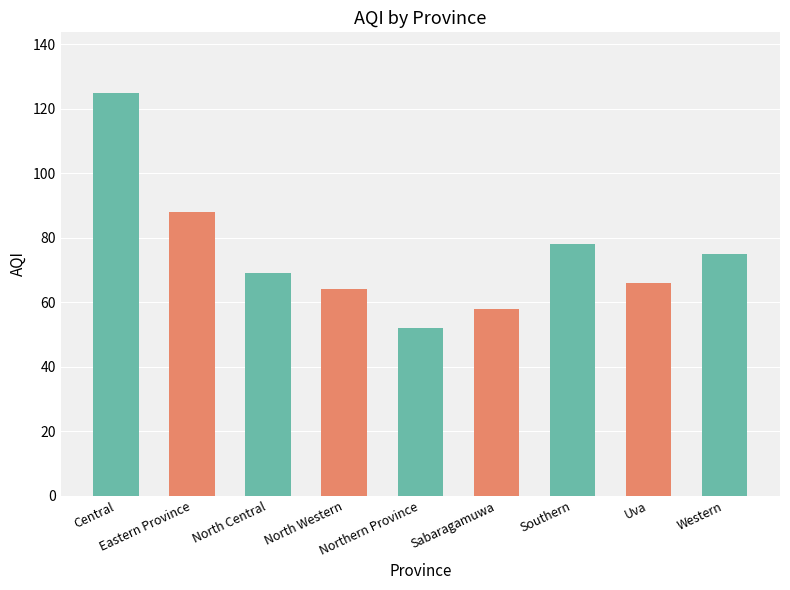

How many categories are shown in the chart?

9